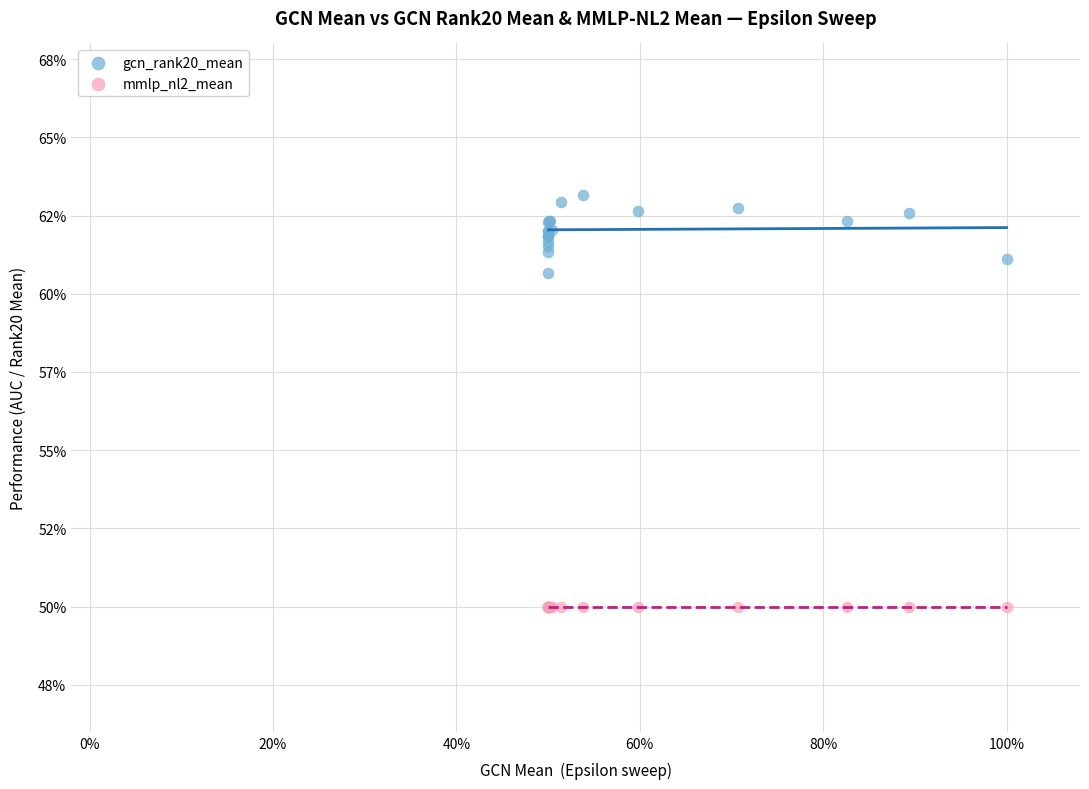

What are all the series names shown in the legend?

gcn_rank20_mean, mmlp_nl2_mean